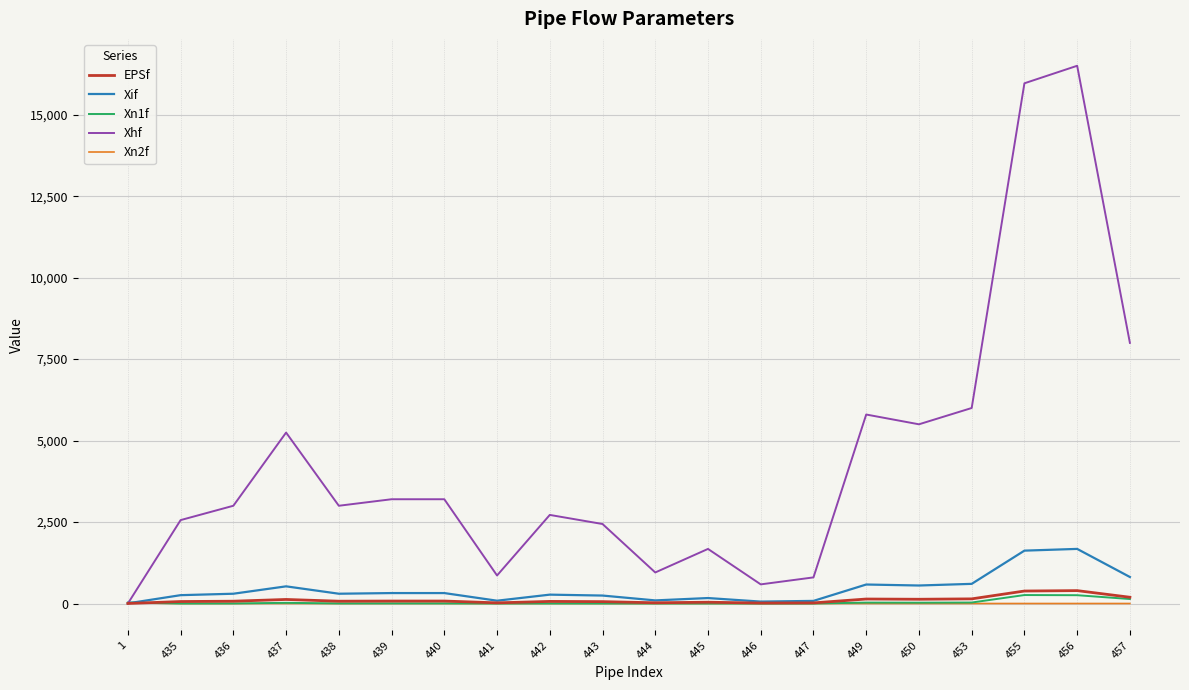

Which series has the largest total across all categories?

Xhf